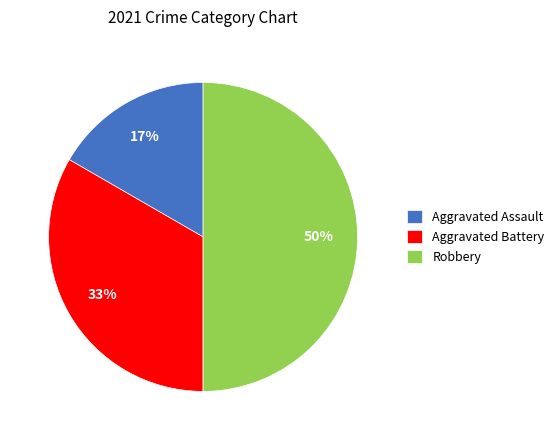

Which slice is the largest?

Robbery